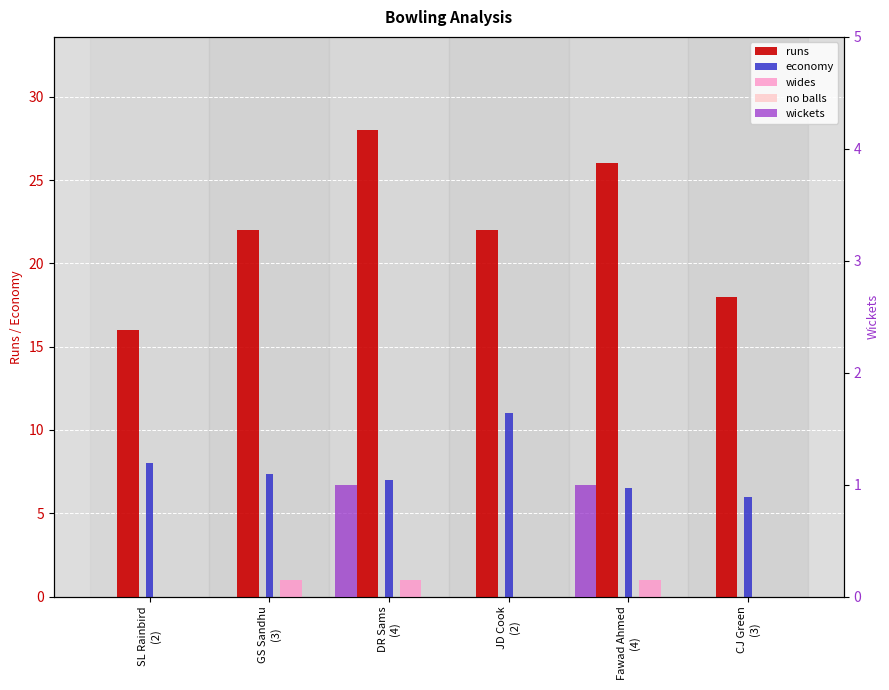

What is the spread (max minus min) of values at SL Rainbird
(2)?

16.0